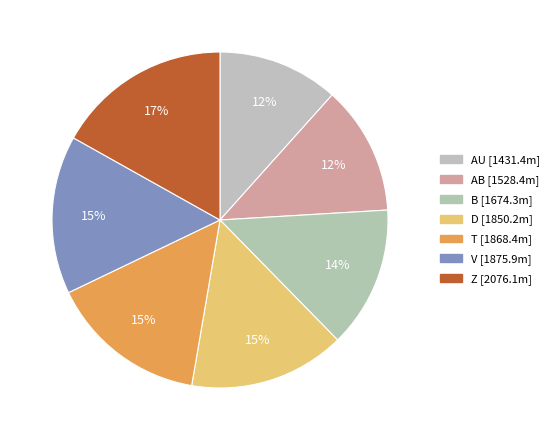

Is the sum of AU and D greater than half?

No